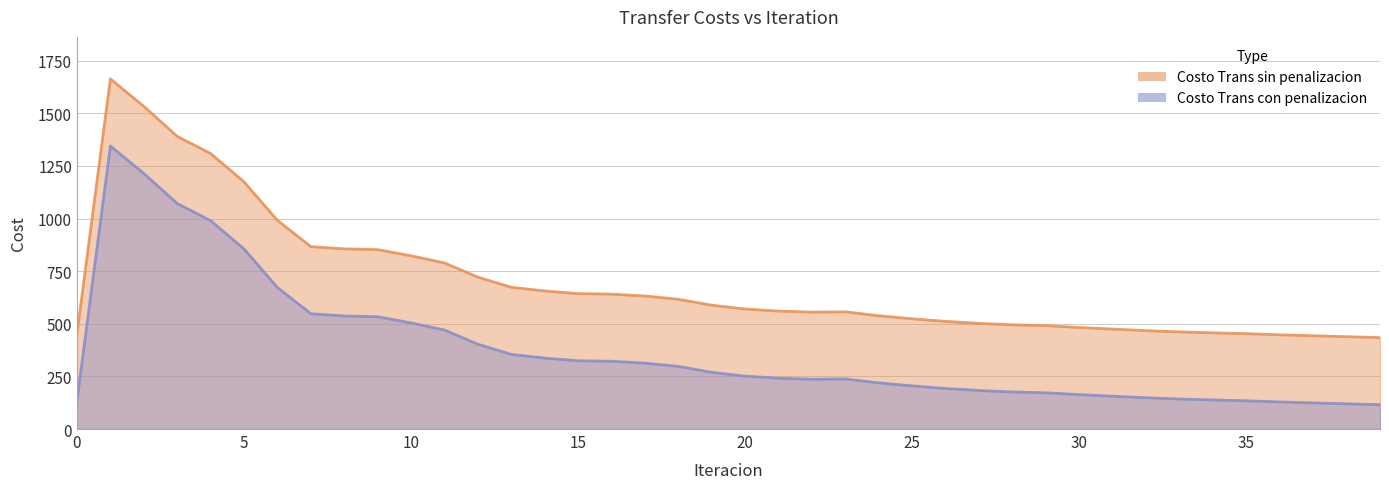

Which category has the highest value in the Costo Trans con penalizacion series?

1